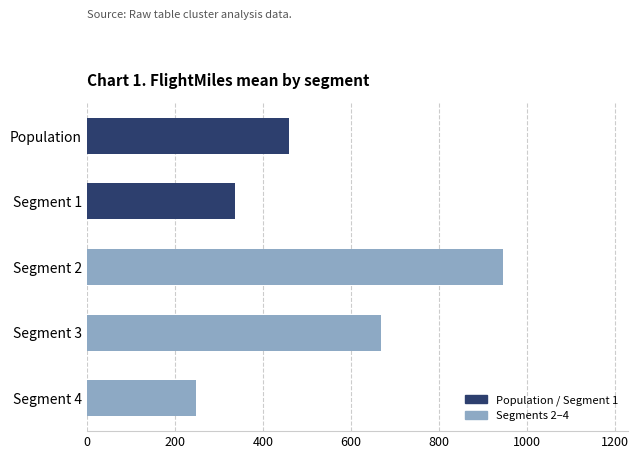

Reading bottom to top, what are all the values shown in this chart?

Segment 4=248.3	Segment 3=668.2	Segment 2=945.5	Segment 1=337.2	Population=460.1